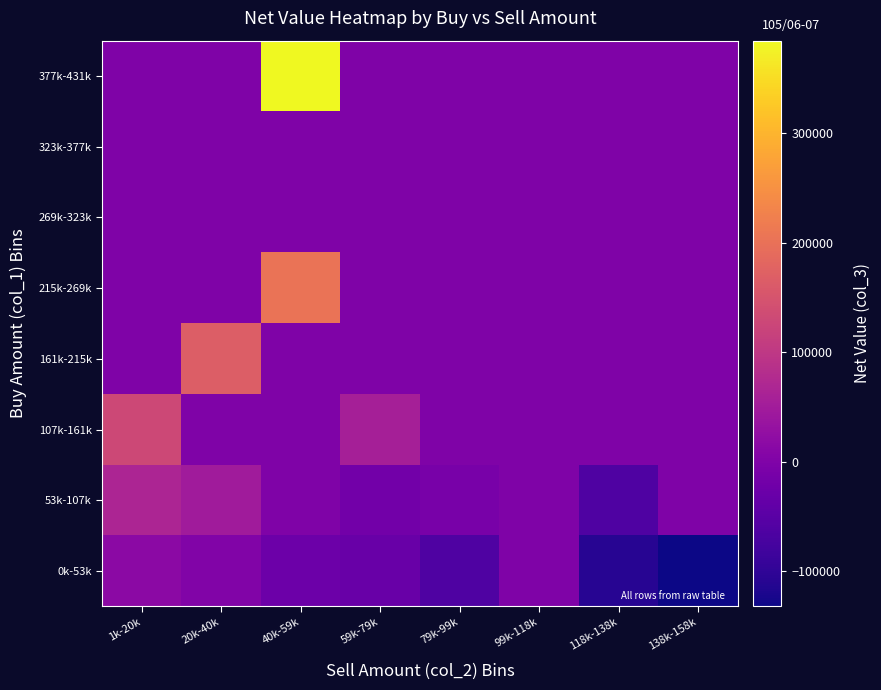

What is the difference between the highest and lowest values at 138k-158k?

132000.0